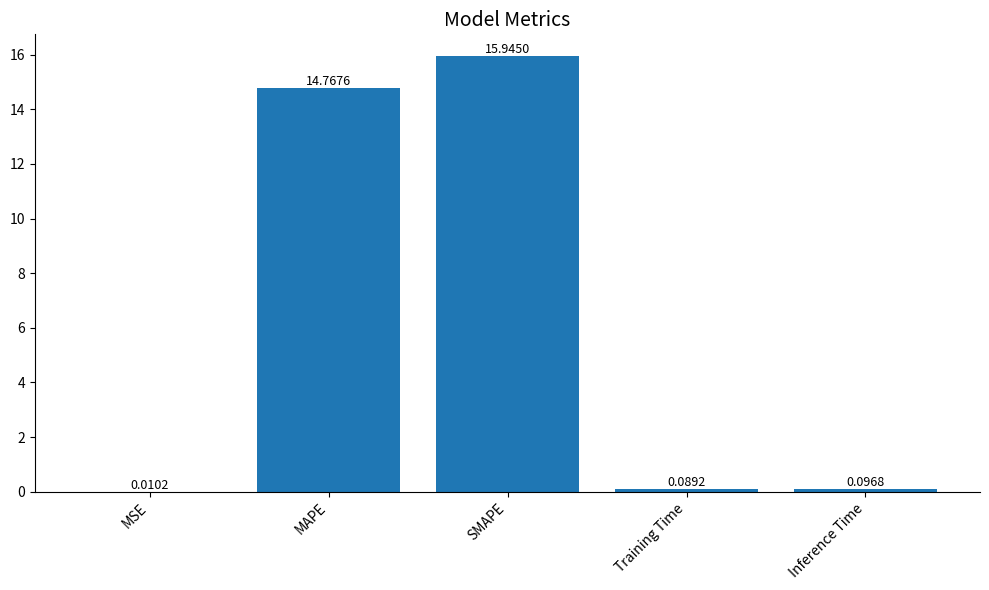

What is the change in value from SMAPE to Training Time?

-15.9